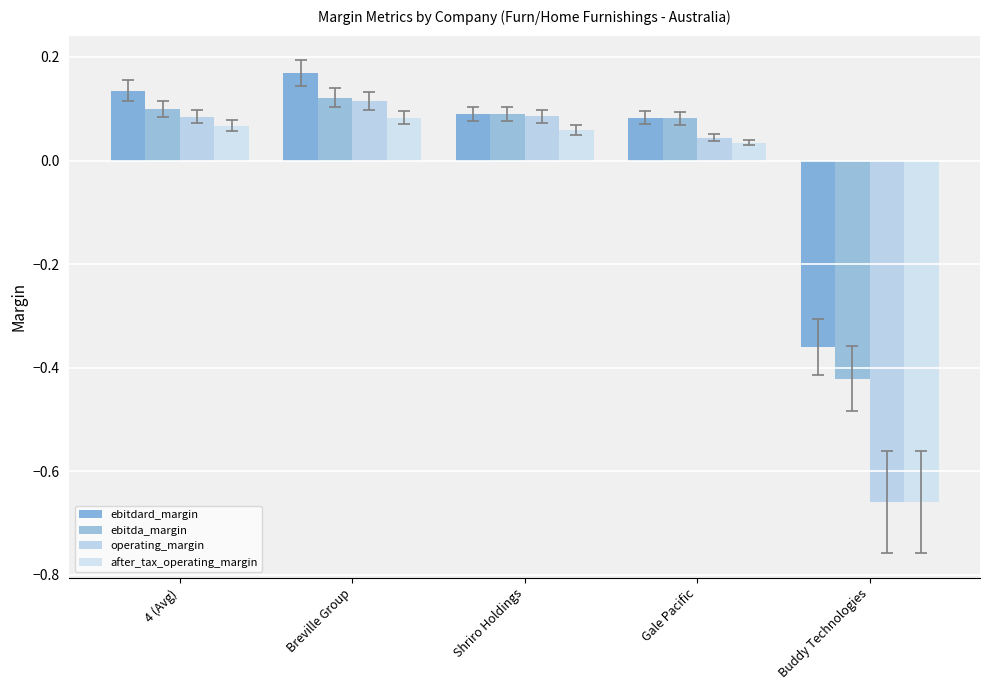

How many data points in operating_margin are less than 0?

1